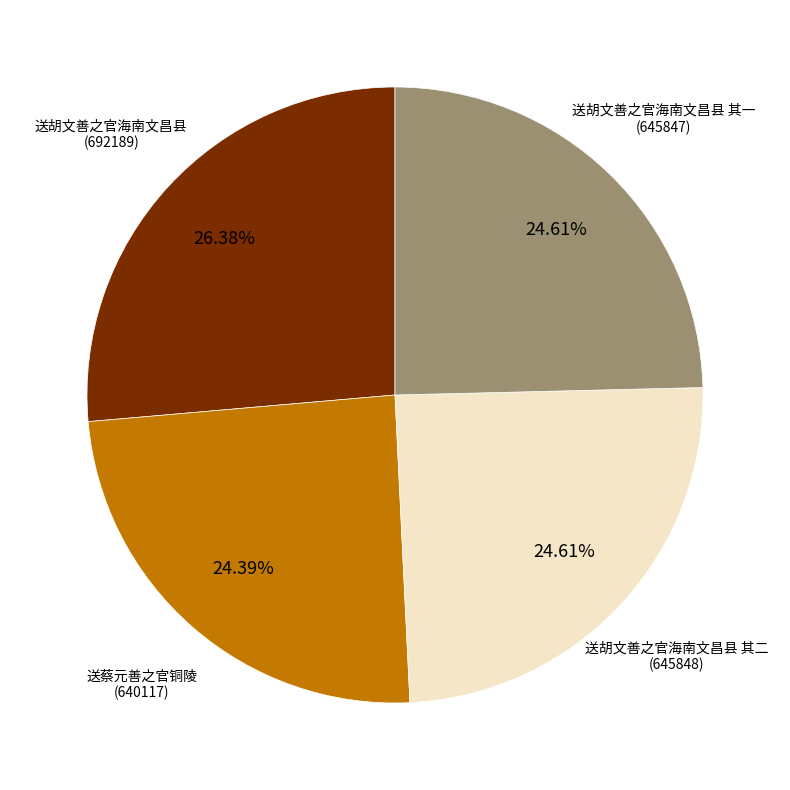

Approximately how many times larger is the value at 送胡文善之官海南文昌县 其二 compared to 送胡文善之官海南文昌县?

0.9